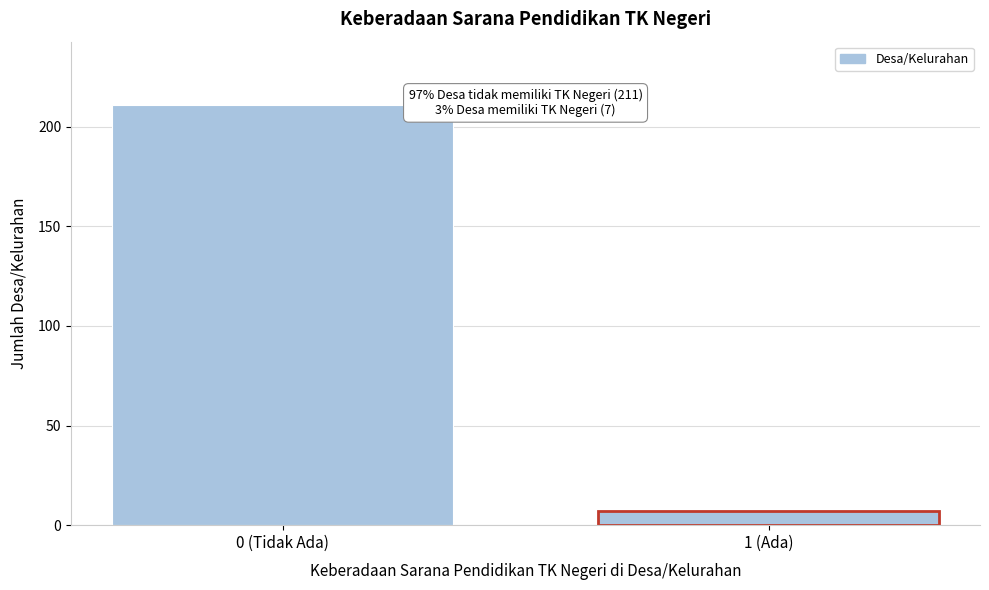

Reading left to right, list all the values displayed in this chart.

0 (Tidak Ada)=211	1 (Ada)=7